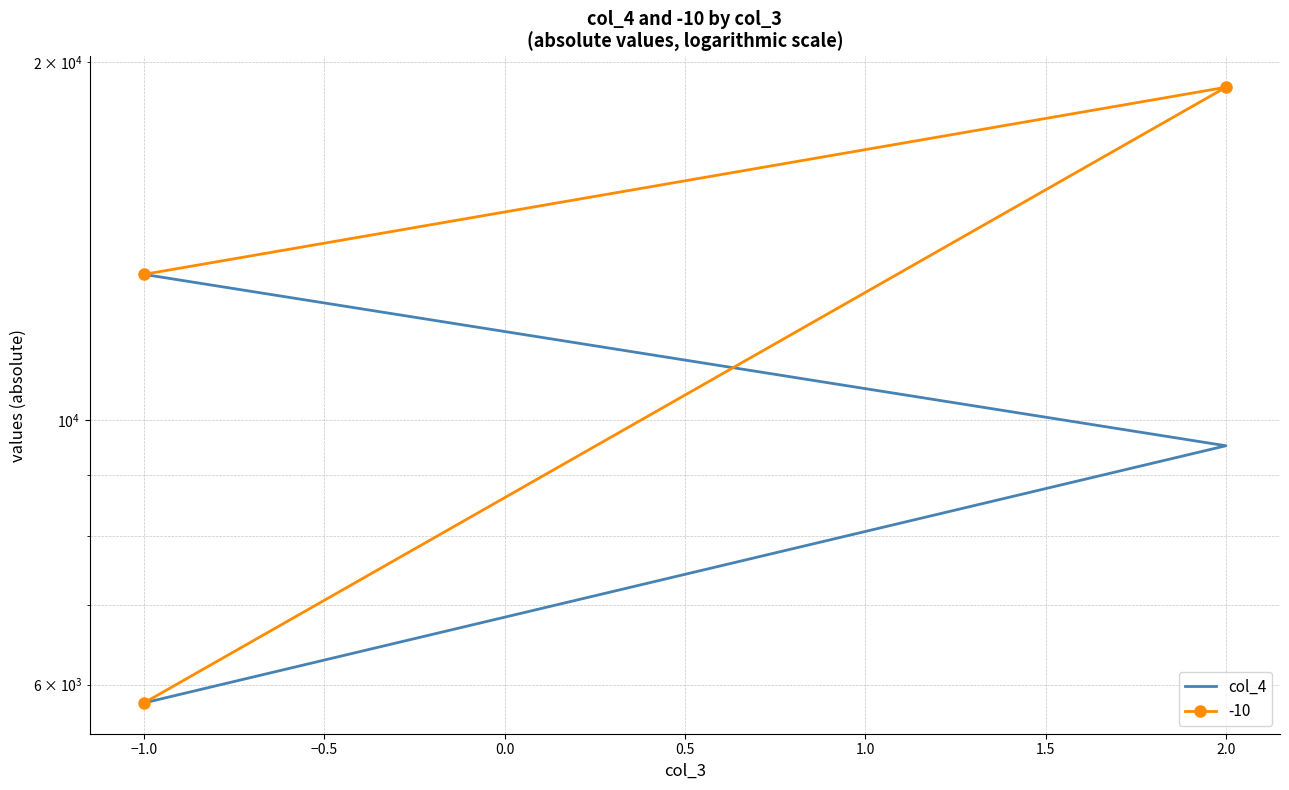

What is the sum of the values at −0.5 and −1.5?

19050